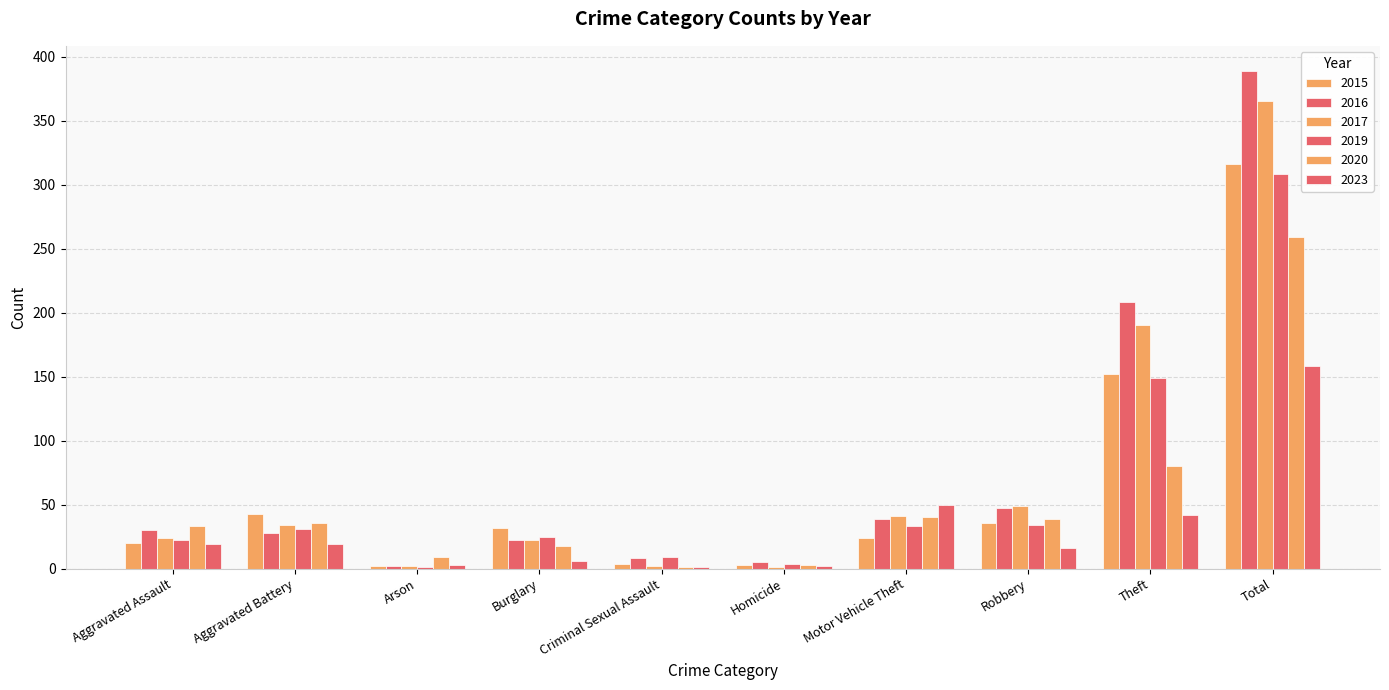

How many series are shown in this chart?

6